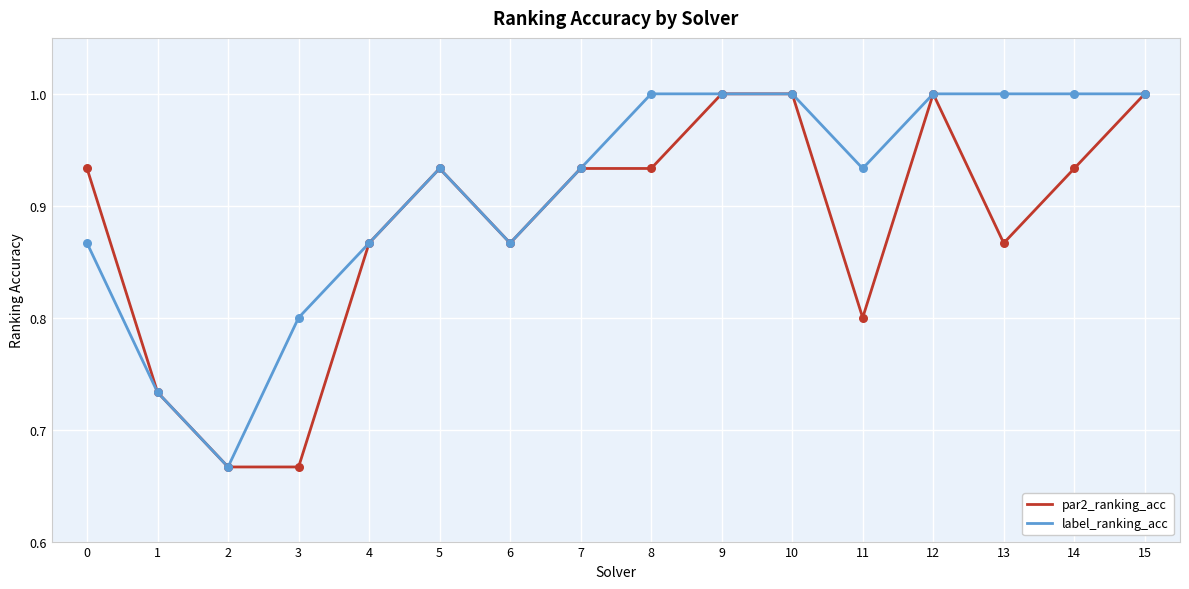

Which series has the largest total across all categories?

label_ranking_acc